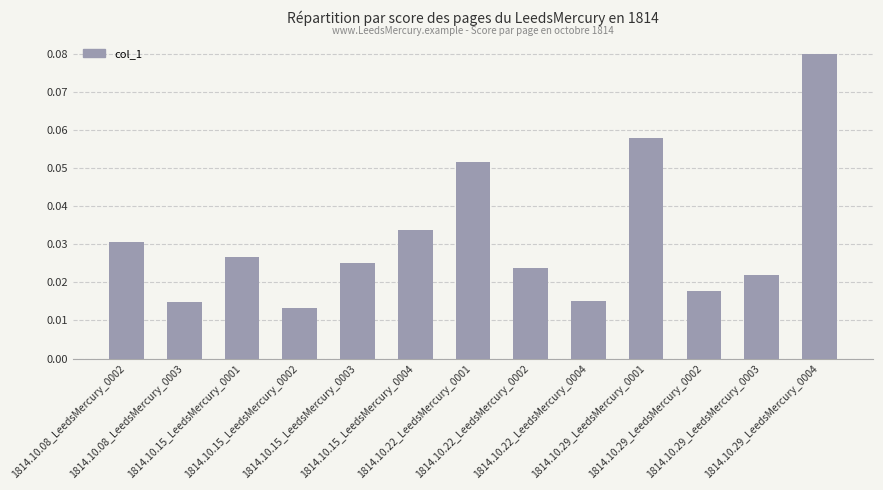

Are the bars grouped side by side (vs. stacked)?

No